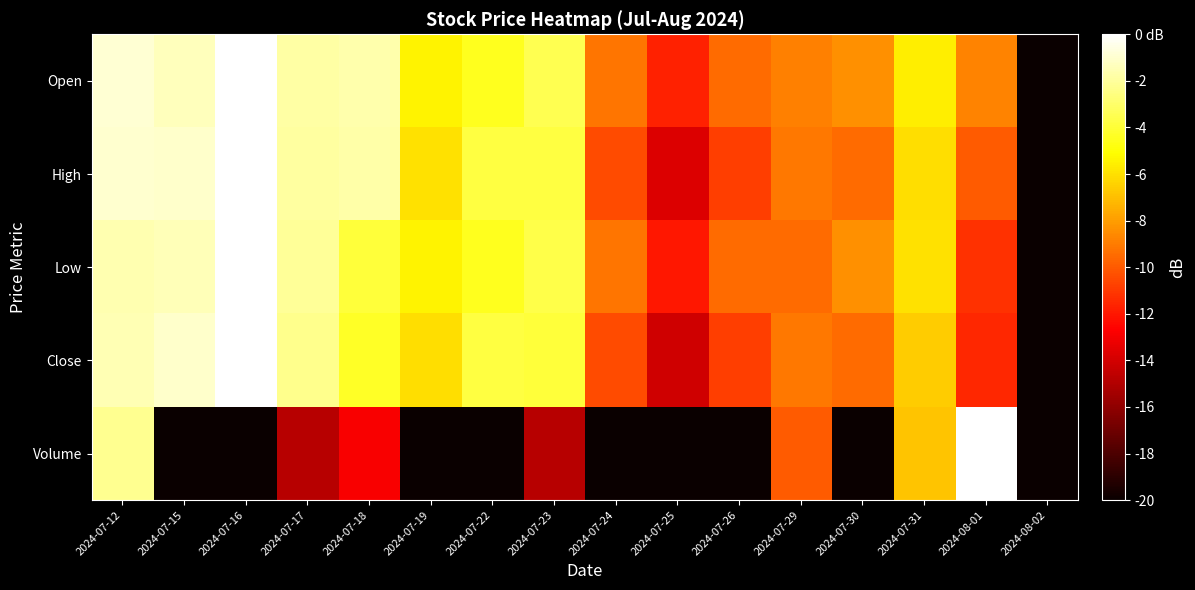

What is the difference between the highest and lowest values at 2024-07-23?

11.3